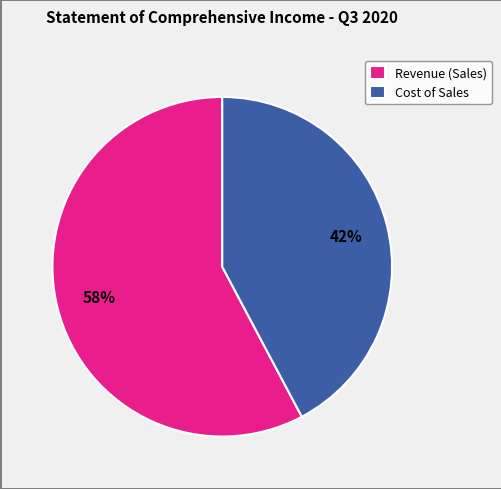

Does any single category account for the majority?

Yes